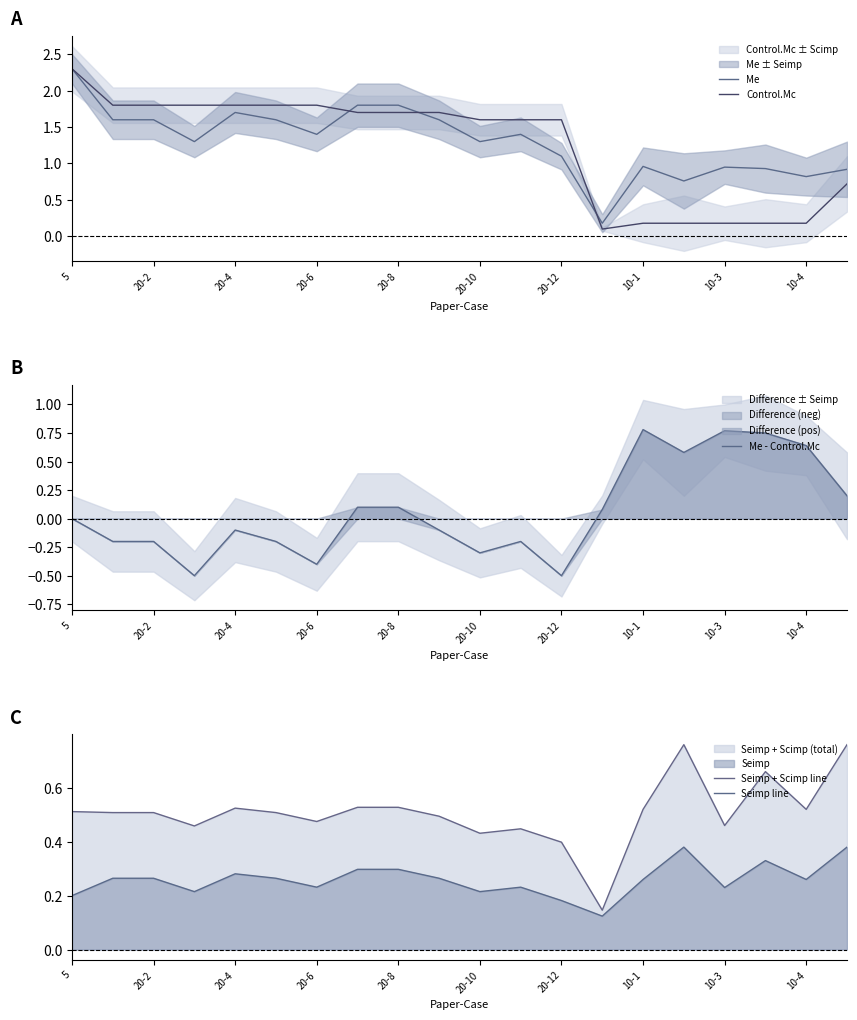

True or false: Me - Control.Mc has a value of 1.3 at 10-1.

False